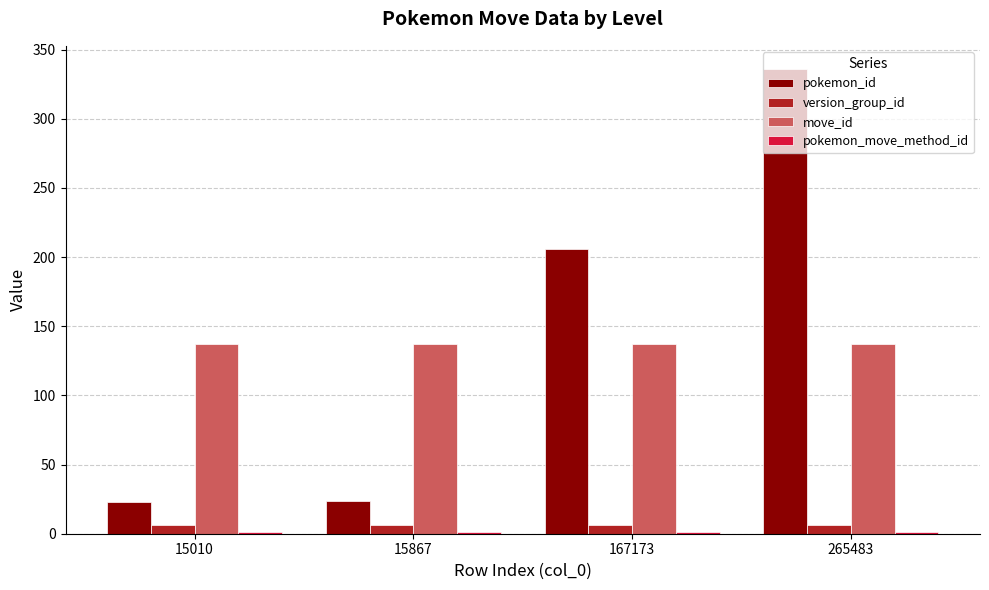

What is the sum of the move_id values at 15010 and 167173?

274